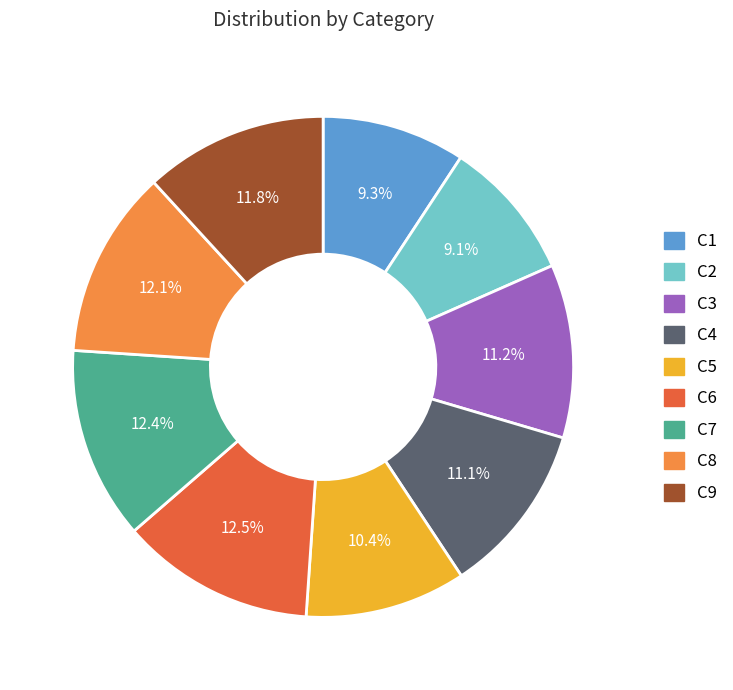

Is it true that C2 is 9% of the pie?

True